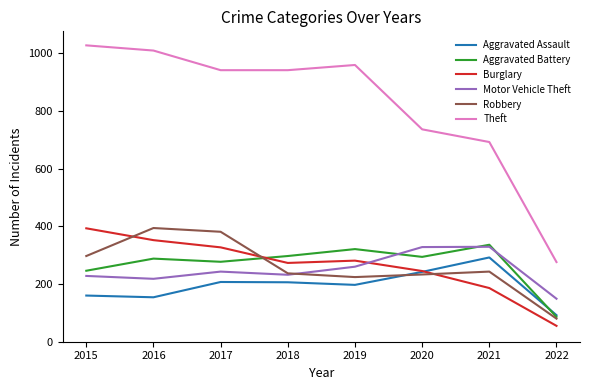

The value of Theft at 2022 is 125. True or false?

False